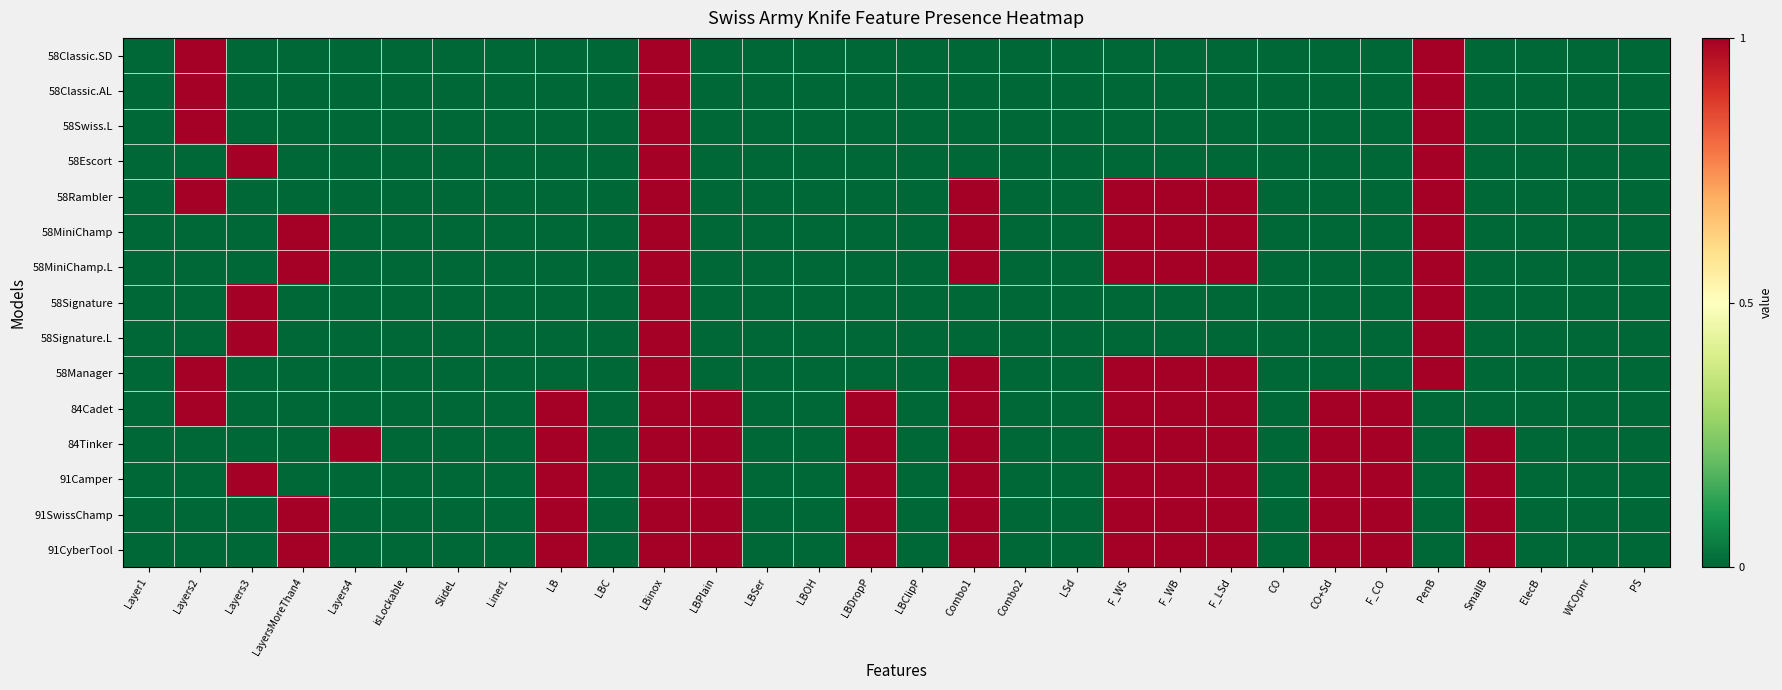

Which has a higher value, Layers2 or WCOpnr?

Layers2